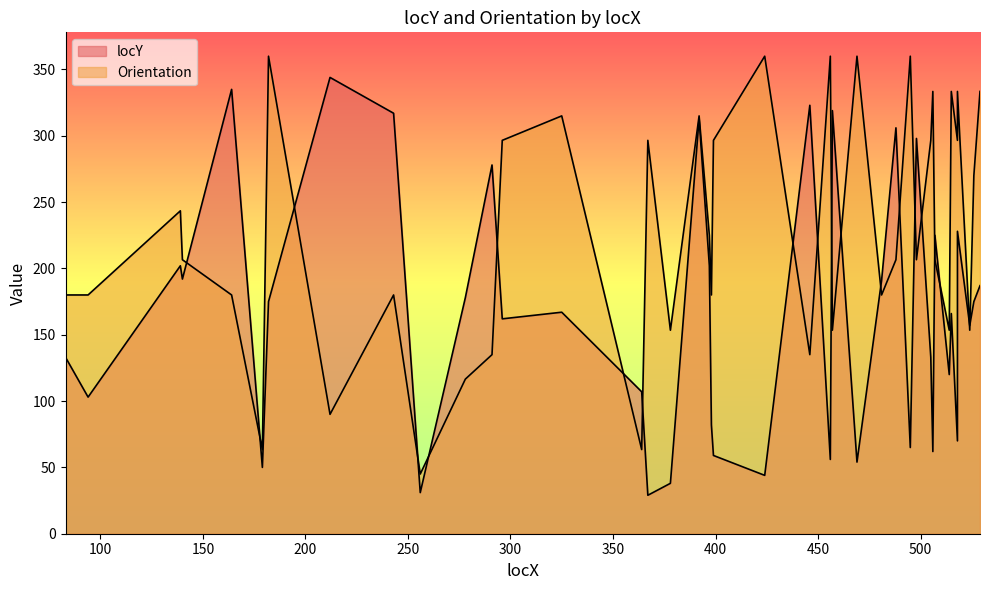

In Orientation, how many points are higher than both neighbors (excluding endpoints)?

13